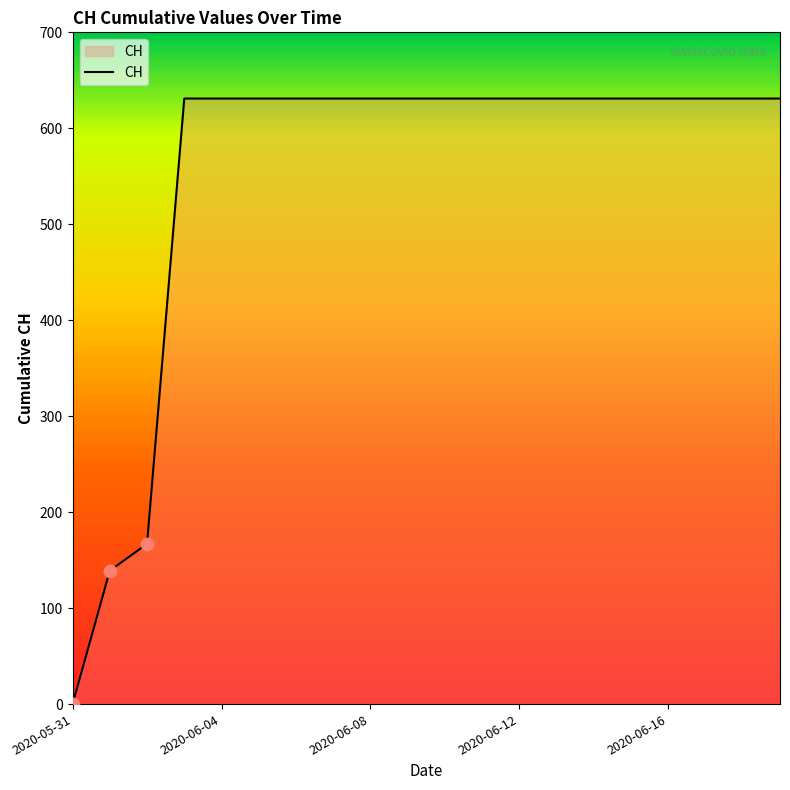

What is the maximum value shown in the chart?

631